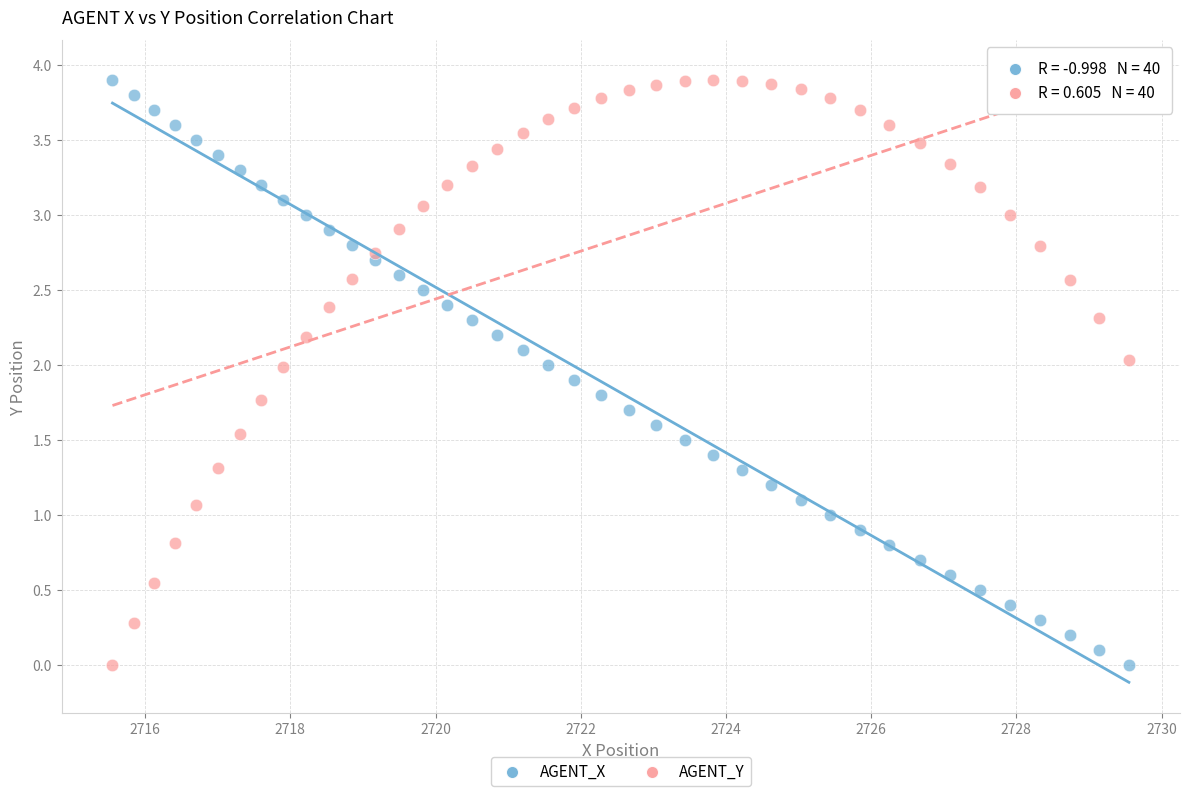

What are all the series names shown in the legend?

AGENT_X, AGENT_Y